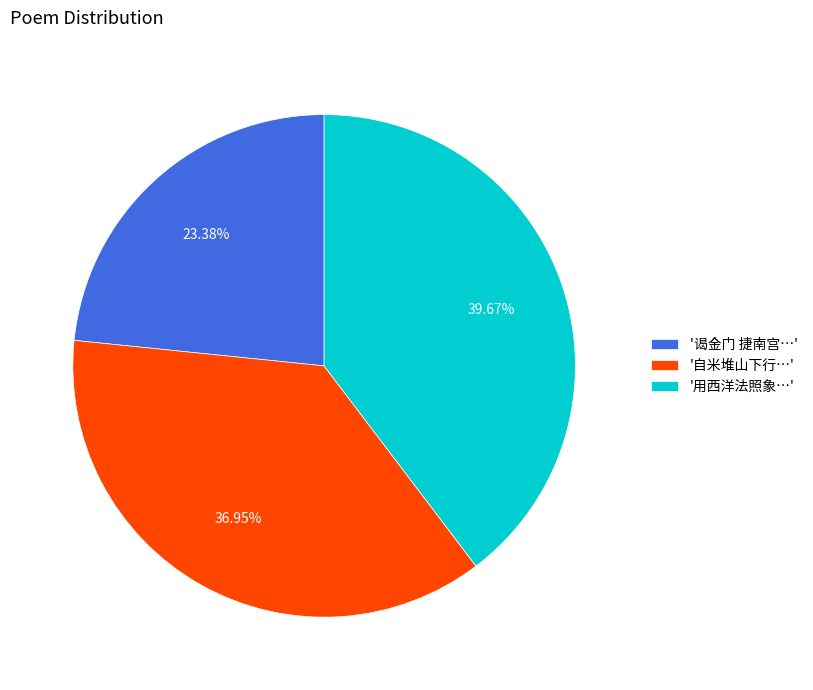

How many segments does this pie chart have?

3